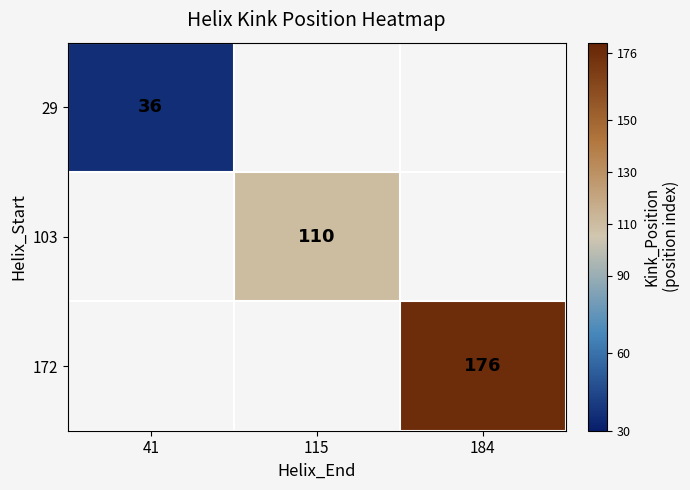

Is it true that 103 equals 74 at 115?

False